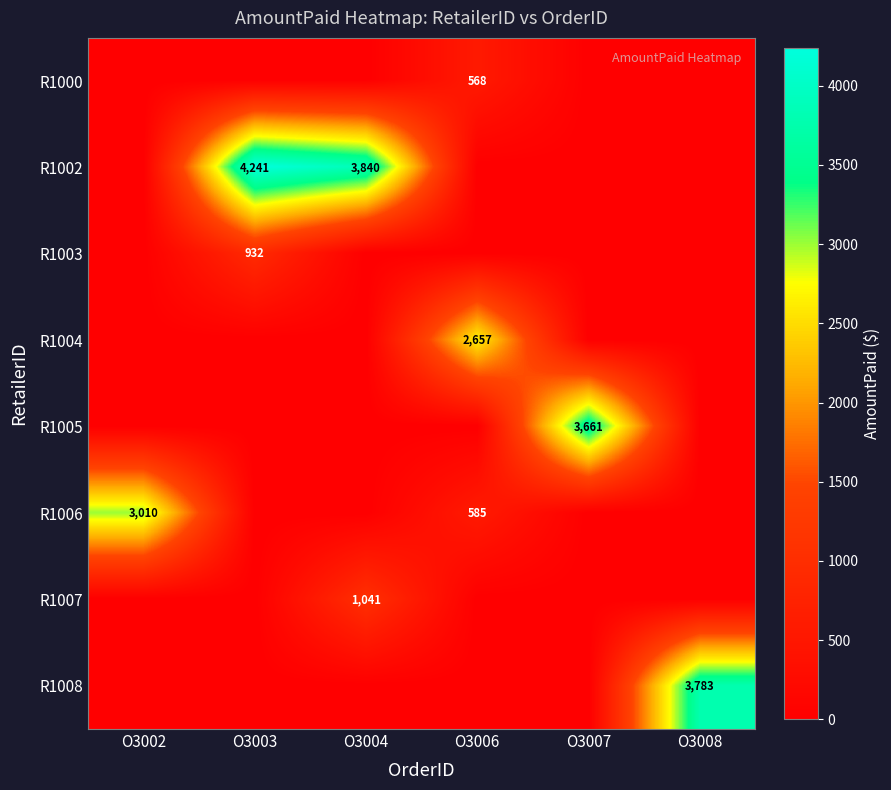

The value of R1004 at O3006 is 2657. True or false?

True